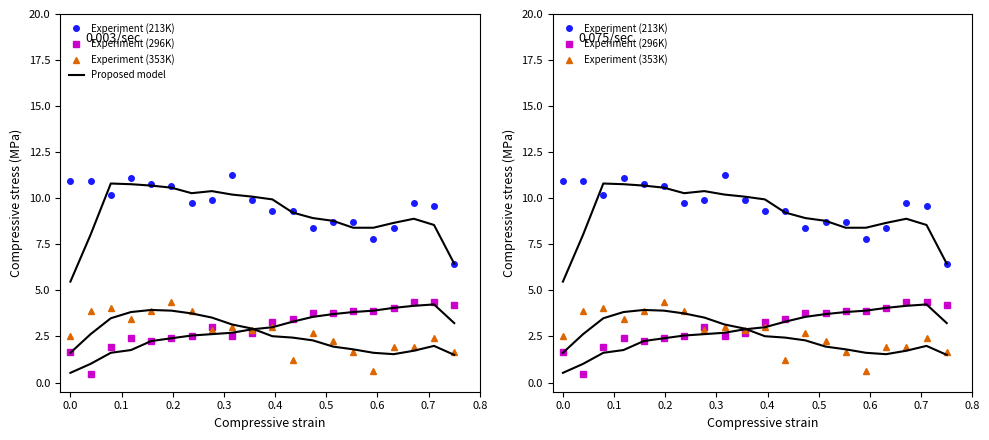

How many values in the Experiment (213K) series are below 9?

6